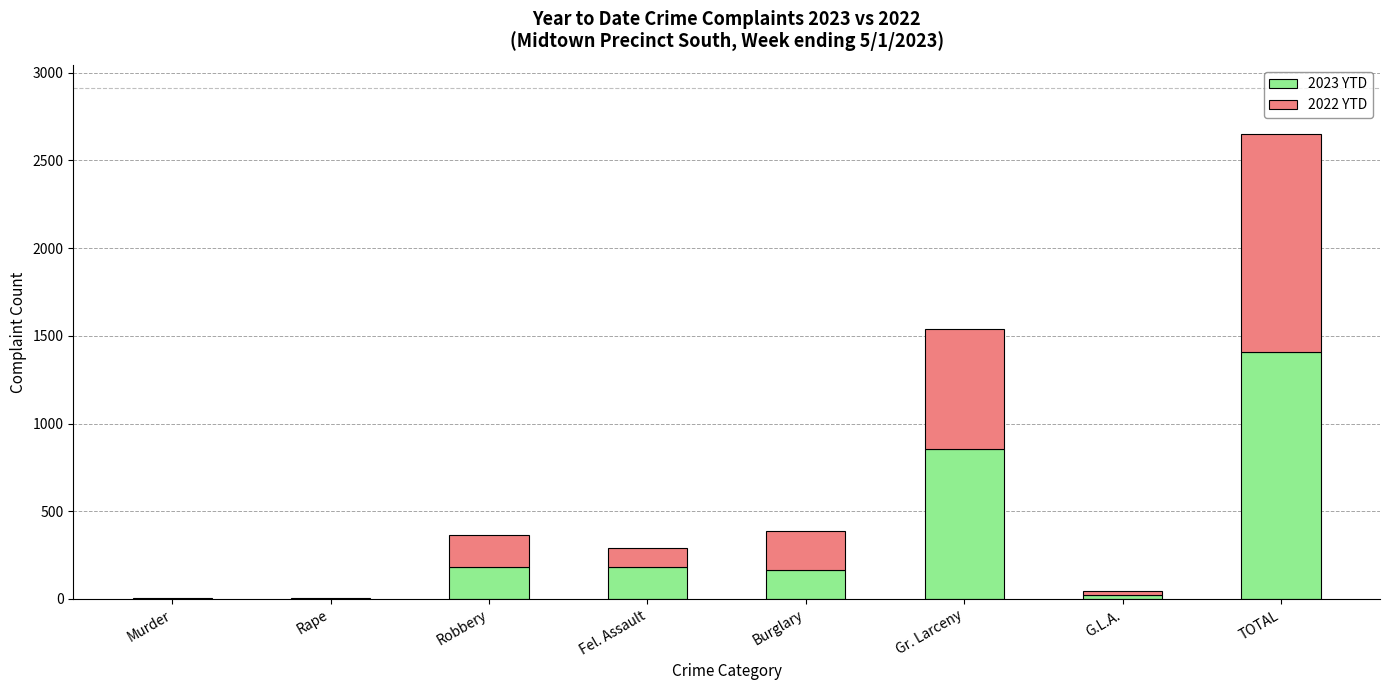

What is the total value across all series at G.L.A.?

46